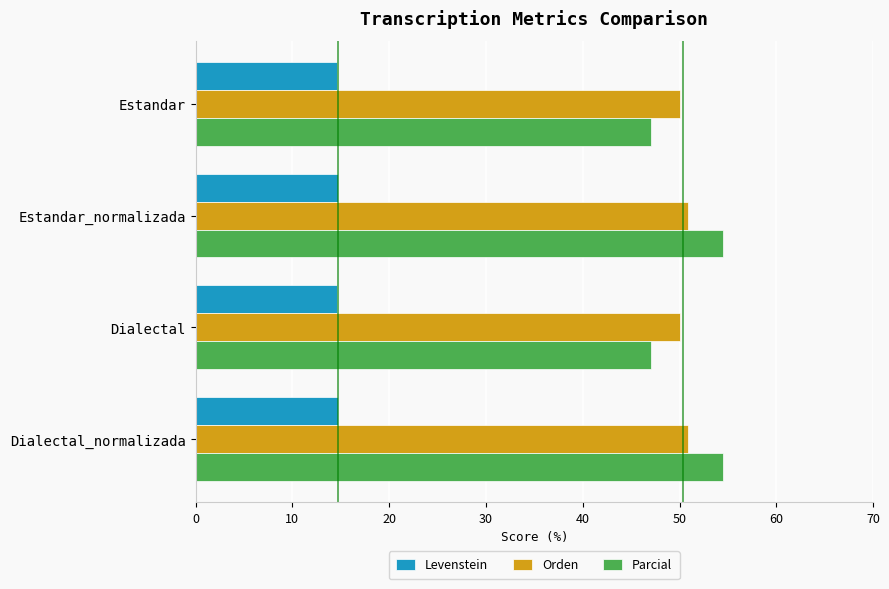

At how many categories does at least one series exceed 45?

4